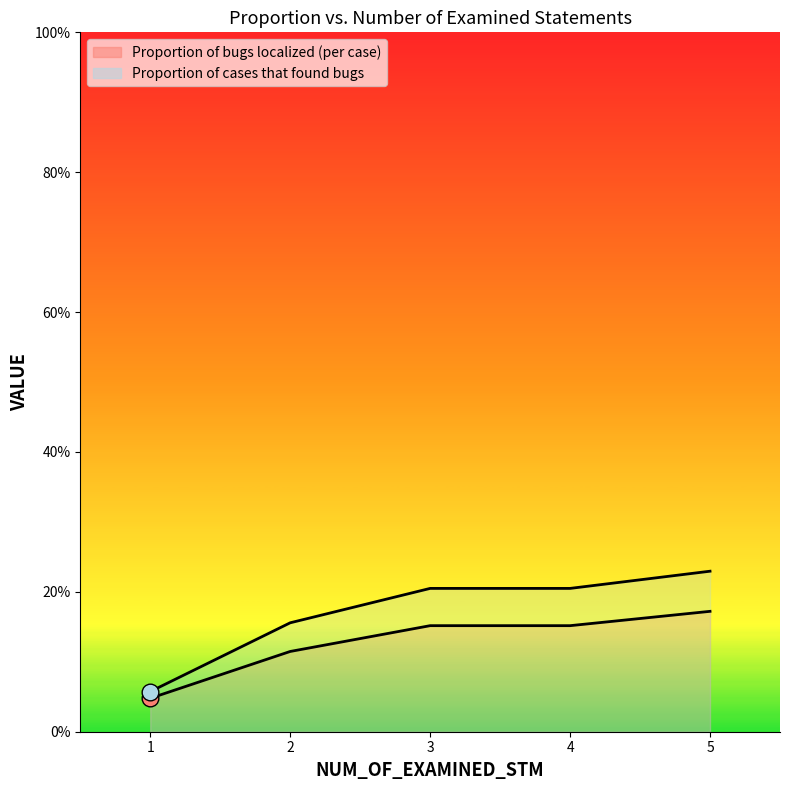

What is the value of the Proportion of bugs localized (per case) point at the 4th from the left?

0.2